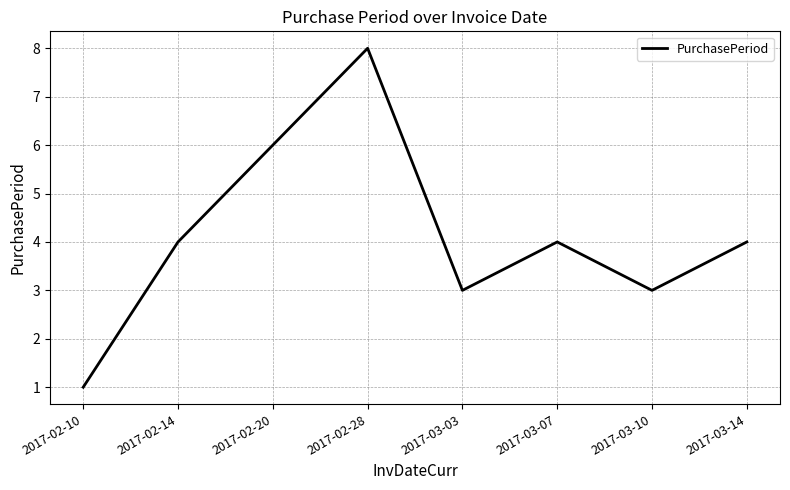

True or false: the data has more than 2 interior local peaks.

False